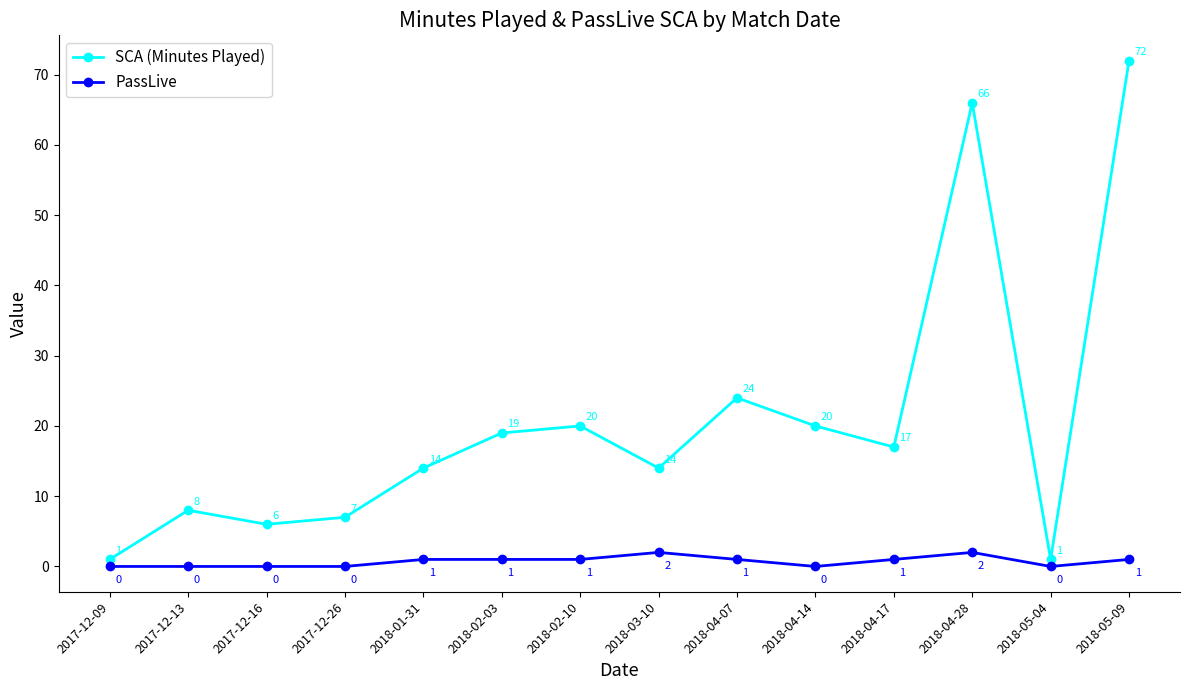

The PassLive series shows 2 at 2018-04-28. True or false?

True